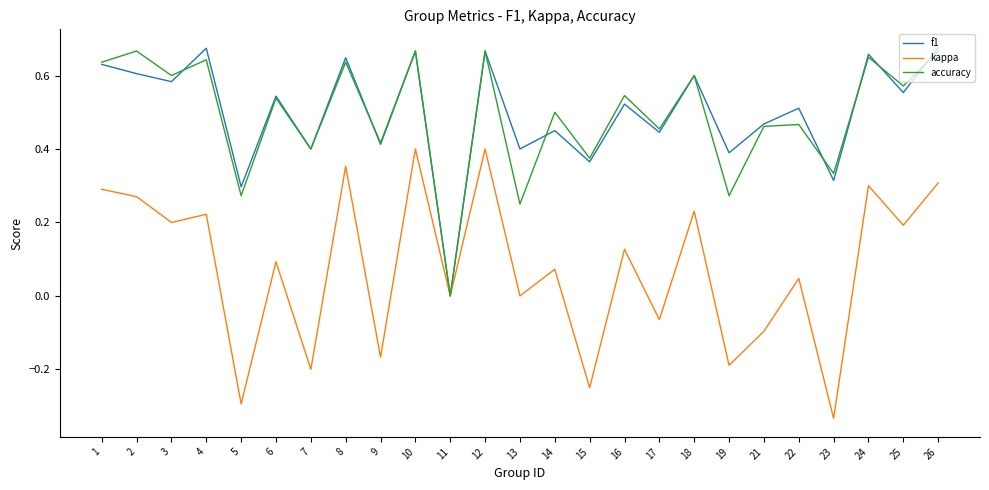

True or false: f1 has more than 1 points higher than both neighbors.

True